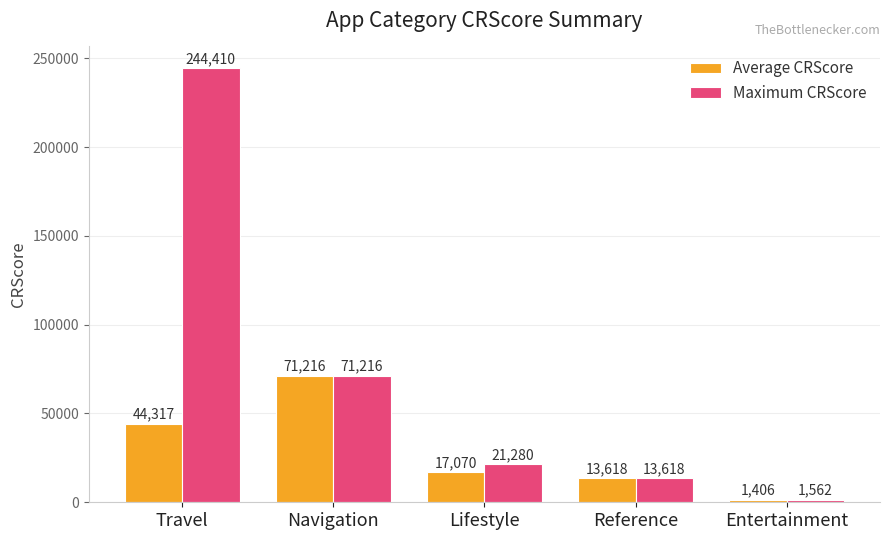

Rank the series by their average value, from lowest to highest.

Average CRScore, Maximum CRScore